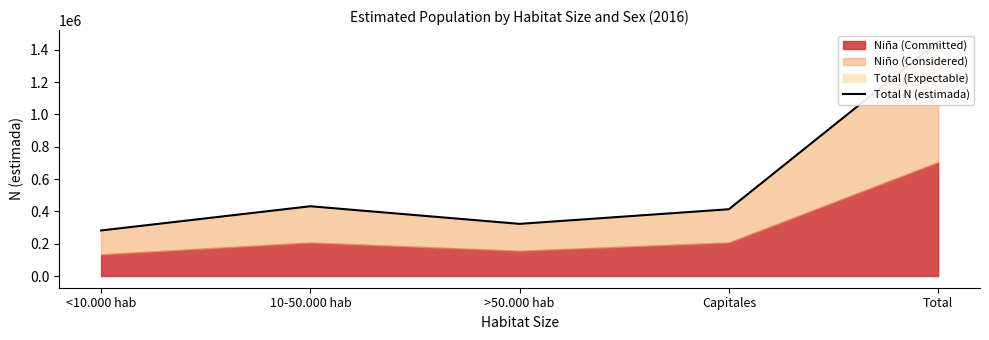

What value does the data have at >50.000 hab?

322670